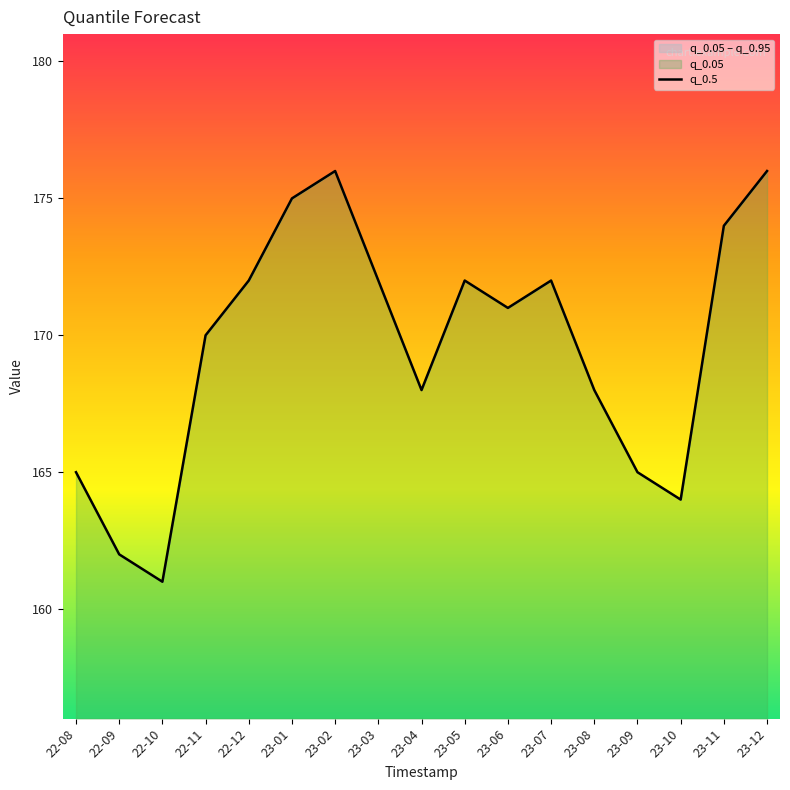

What is the difference between the values at 22-08 and 23-03?

7